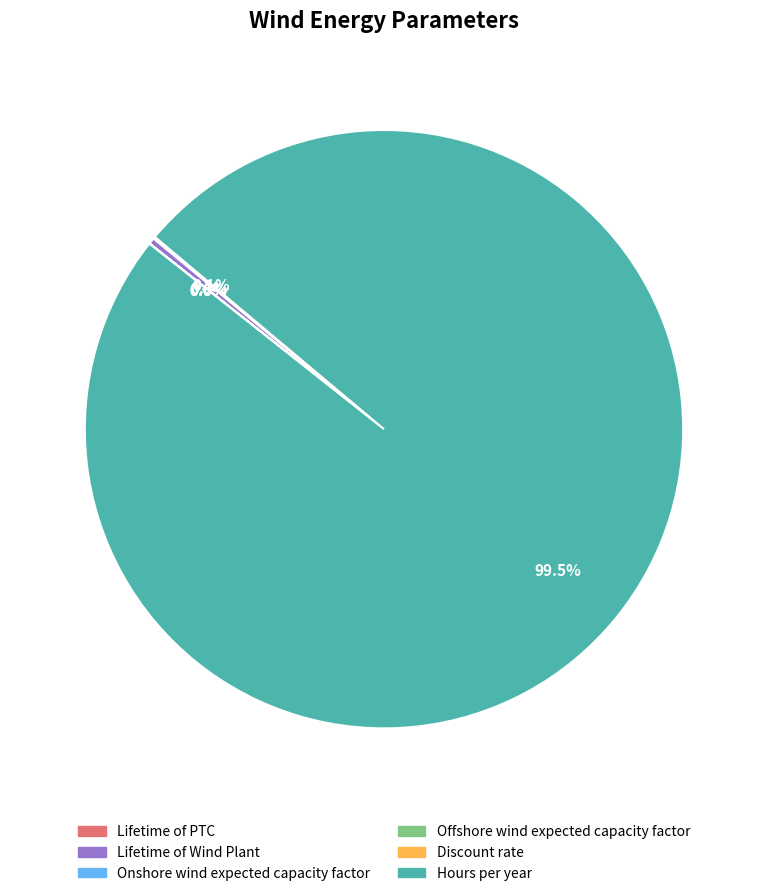

What portion of the pie excludes Lifetime of Wind Plant?

99.7%